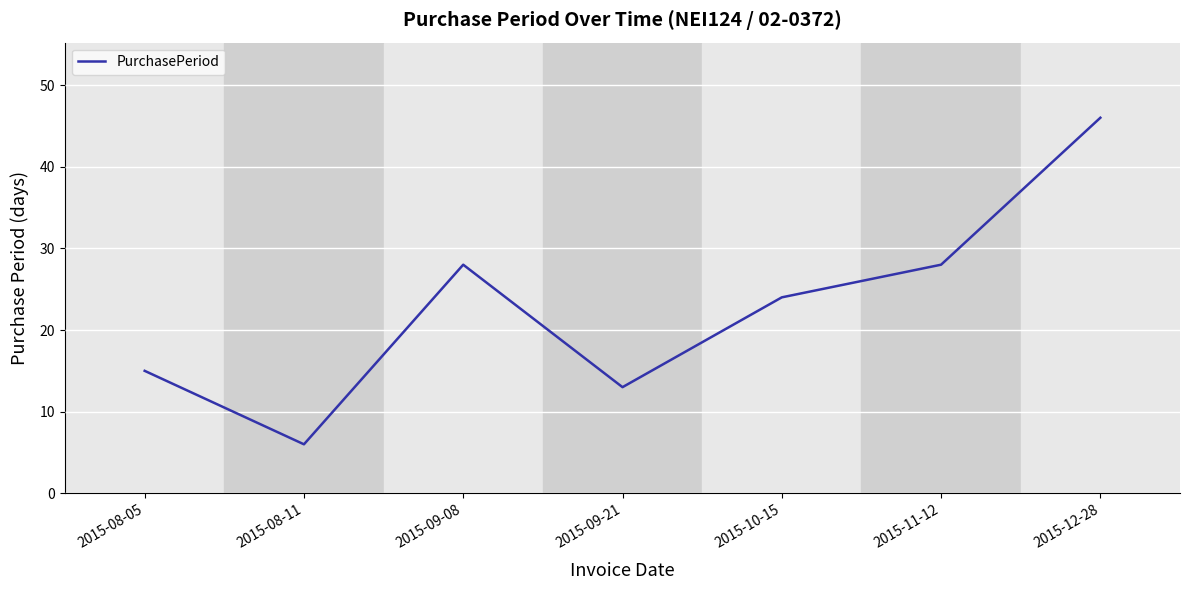

What is the approximate value at 2015-08-05?

15